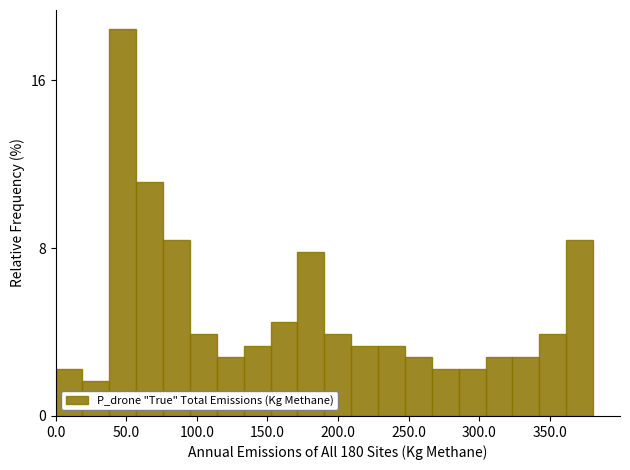

Around what value on the x-axis is the tallest bar? Give the approximate position of its centre, as read against the axis.

50